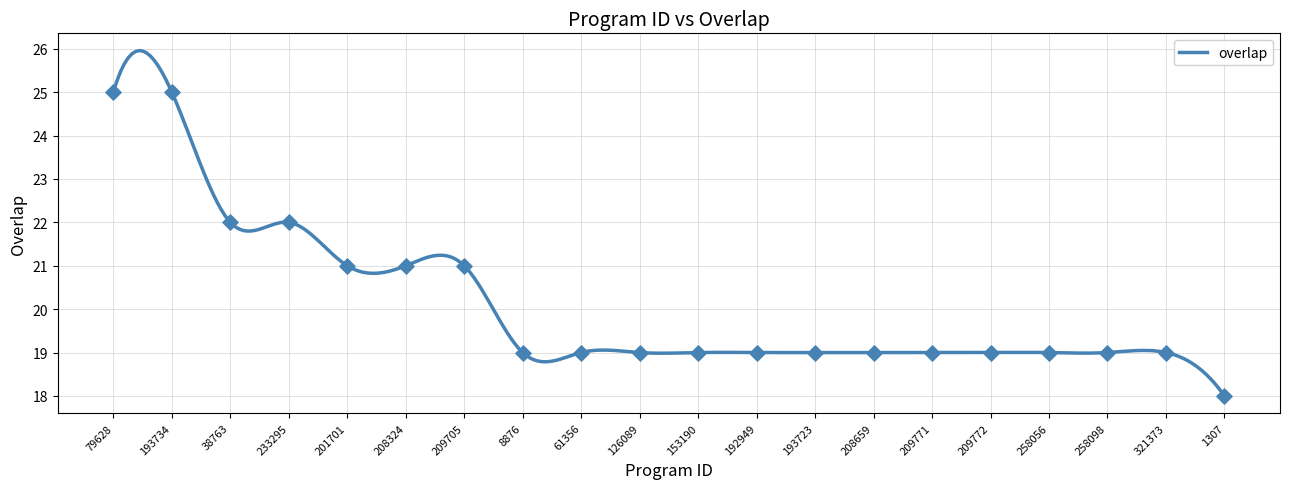

What is the ratio of the value at 209705 to the value at 38763?

1.0